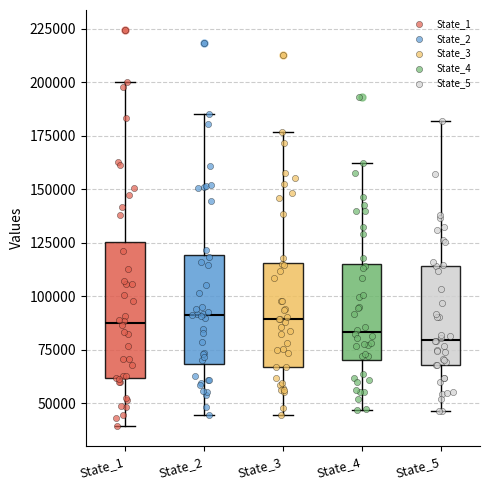

Reading left to right, read every box against the y-axis: the position of its median line, the range the box covers, and the ends of its whiskers. The values are not printed on the chart, so give them approximately, as read against the axis.

State_1: median 90000, box 60000 to 125000, whiskers 40000 to 200000
State_2: median 90000, box 70000 to 120000, whiskers 45000 to 185000
State_3: median 90000, box 65000 to 115000, whiskers 45000 to 175000
State_4: median 85000, box 70000 to 115000, whiskers 45000 to 160000
State_5: median 80000, box 70000 to 115000, whiskers 45000 to 180000